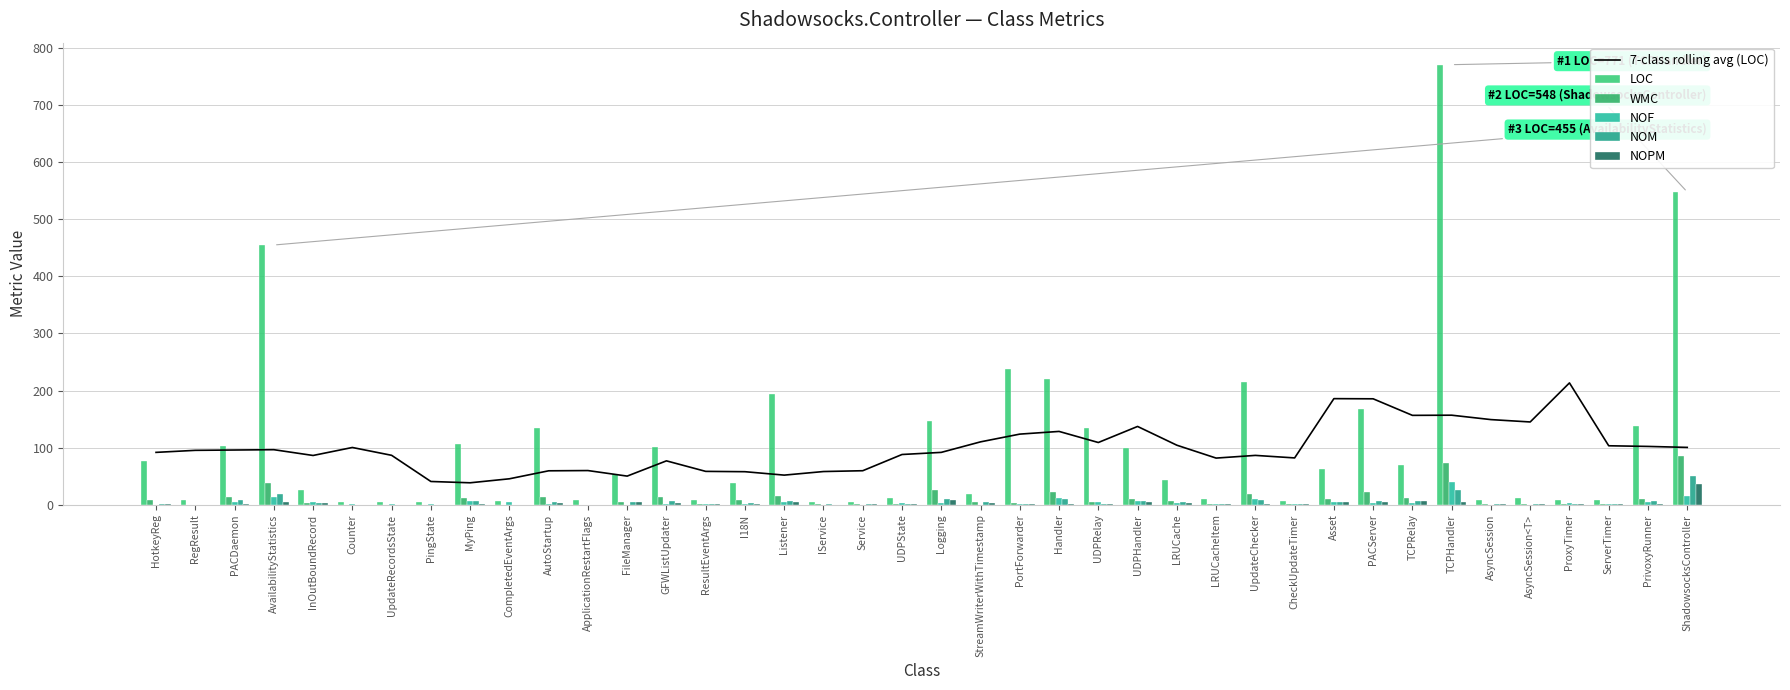

At which label is LOC closest to 387?

AvailabilityStatistics